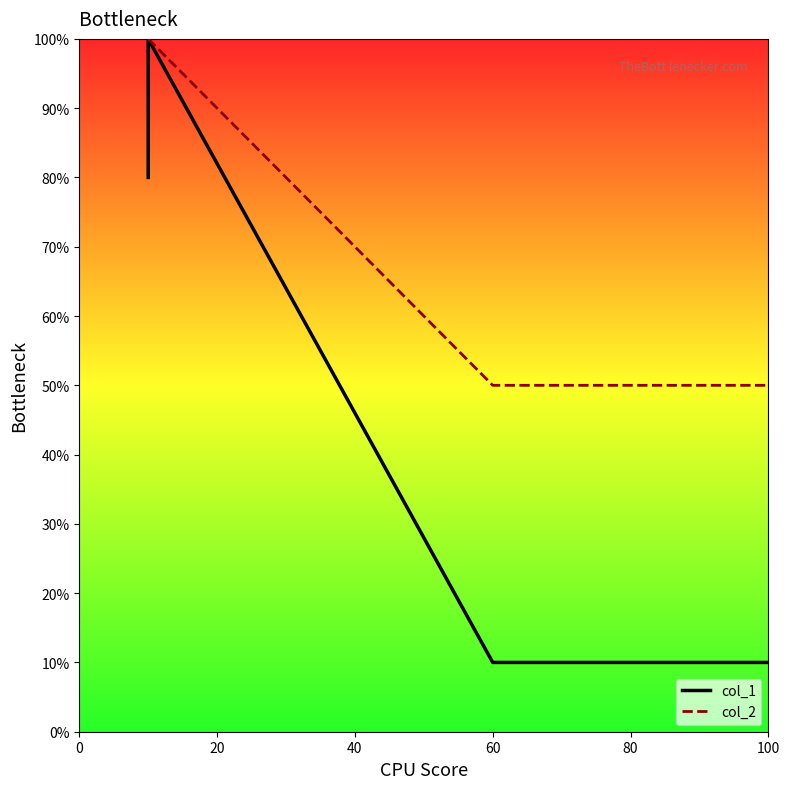

Rank the series at 0 from highest to lowest value.

col_2, col_1